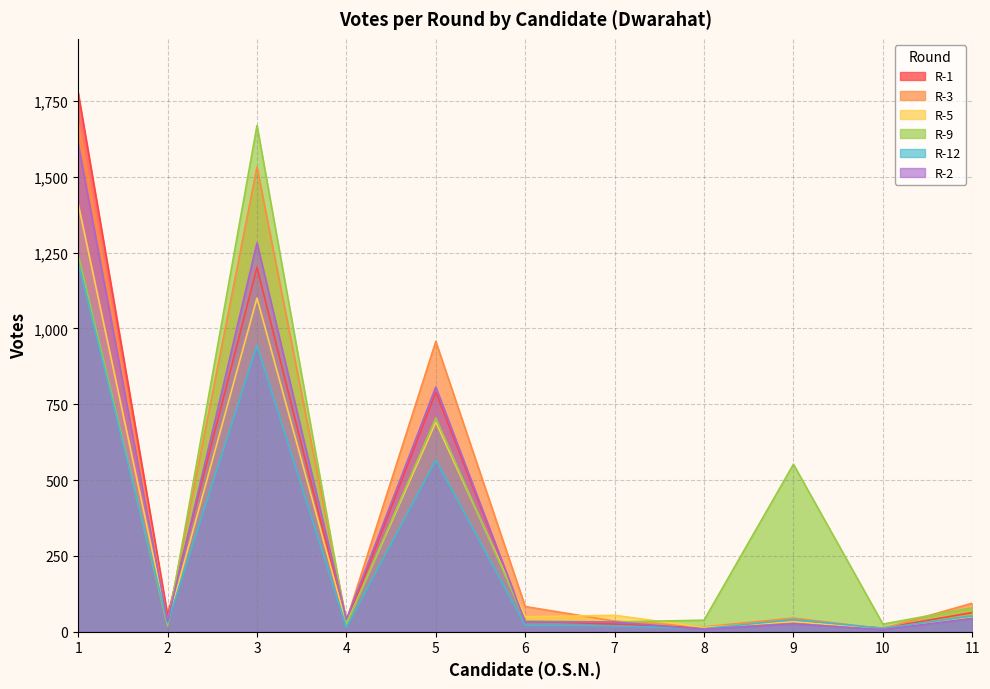

Where is the first local maximum for R-3?

3